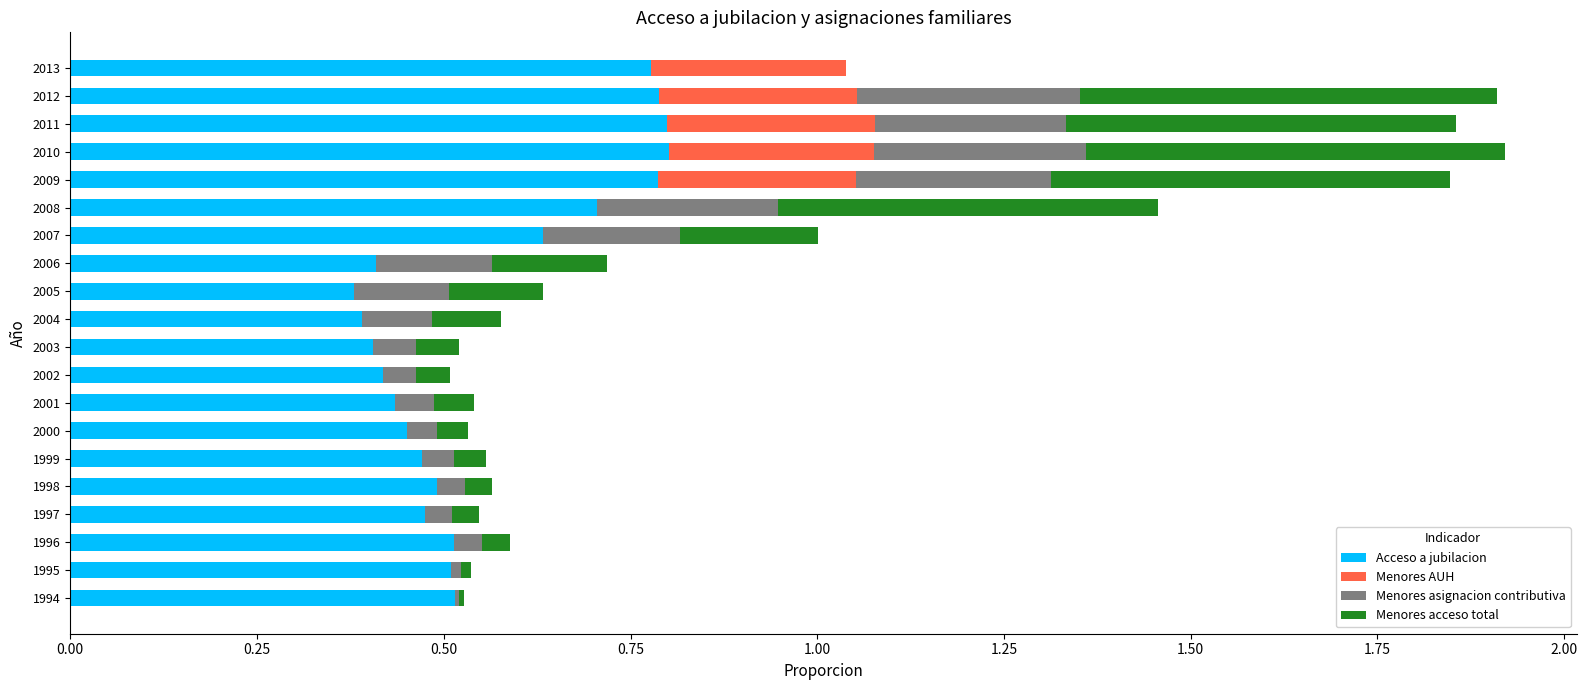

The Acceso a jubilacion series shows 0.7 at 2008. True or false?

True